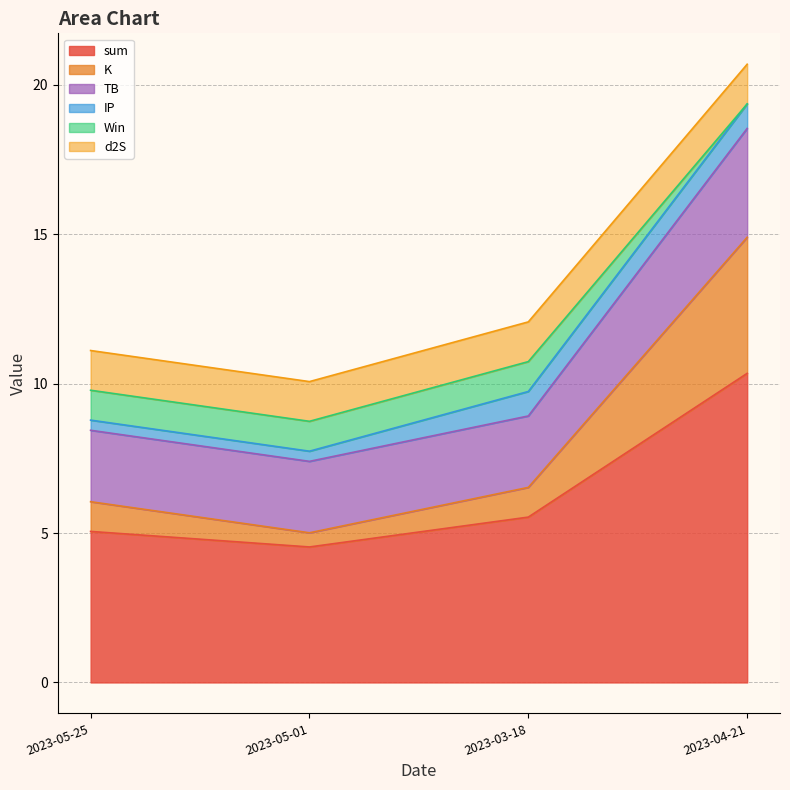

True or false: d2S and sum intersect in this chart.

False